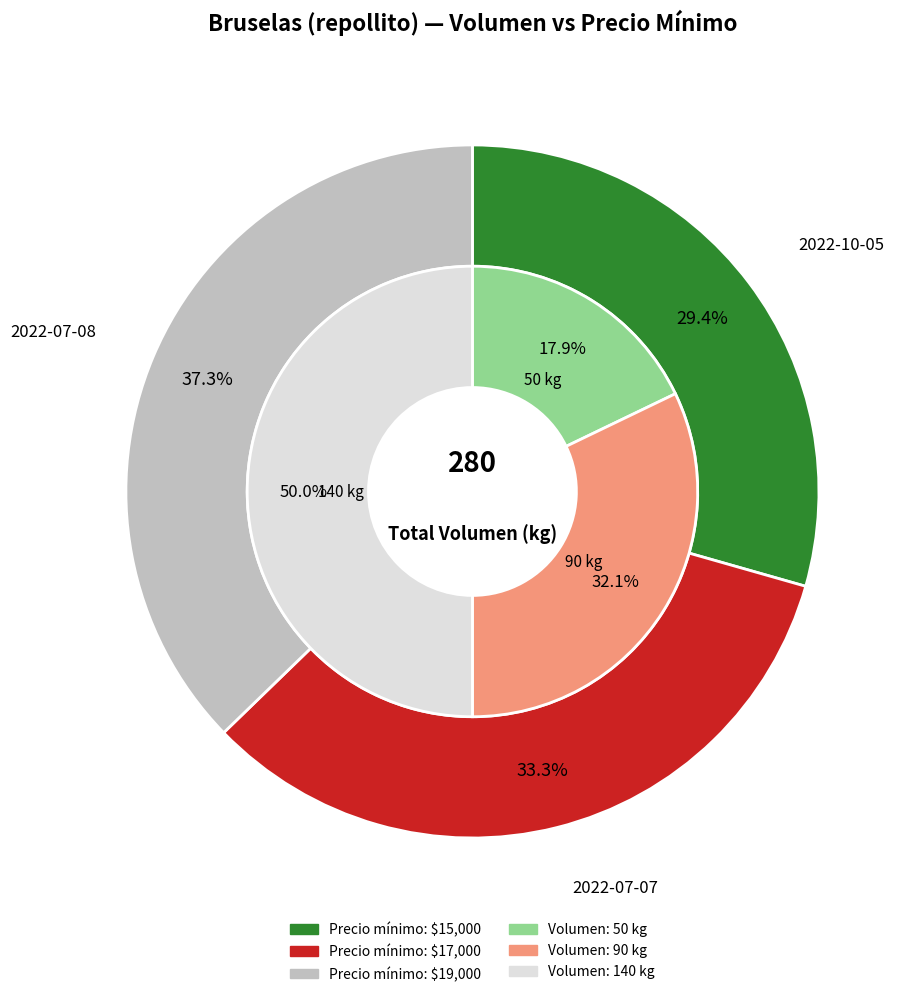

Is the sum of 140 kg (2022-07-08) and 90 kg (2022-07-07) greater than half?

Yes